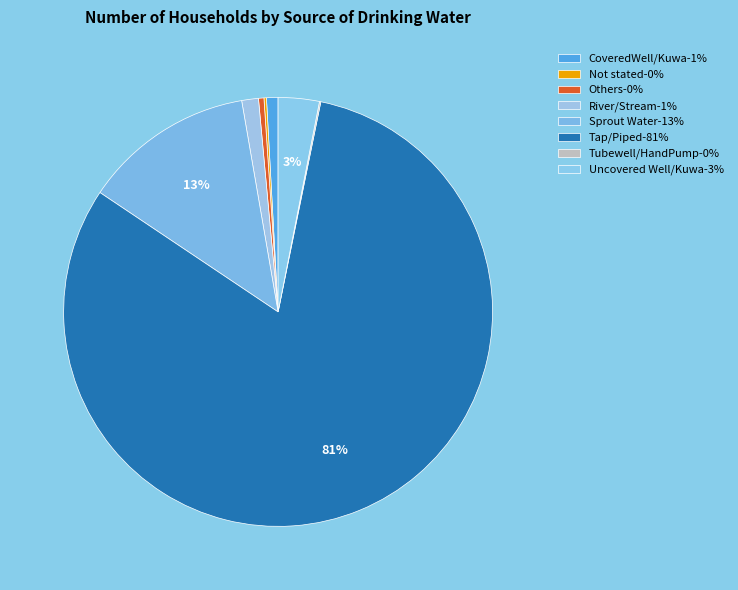

Combined, do Others and CoveredWell/Kuwa account for over 50%?

No